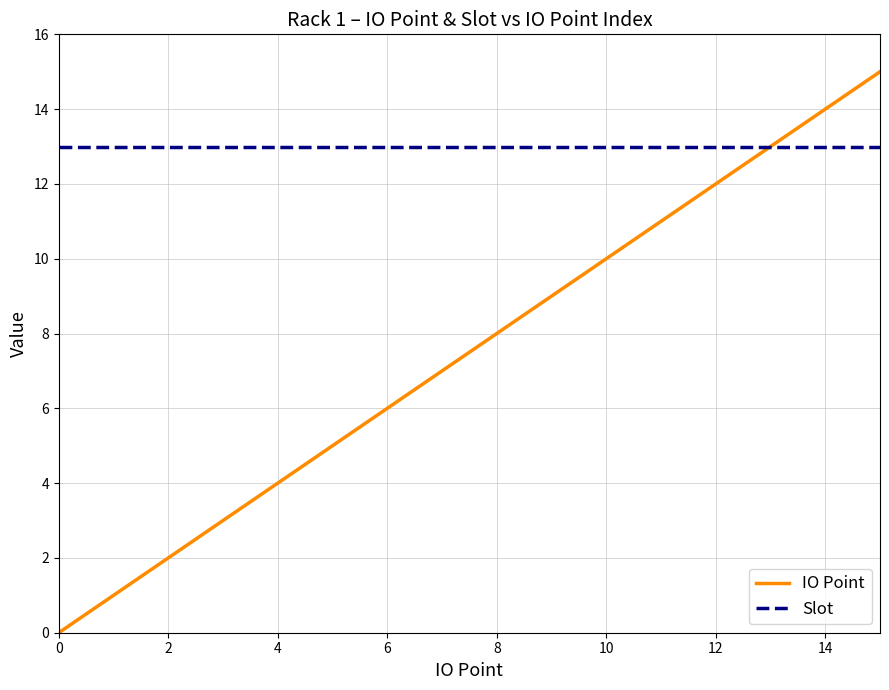

Which series has the widest spread of values?

IO Point